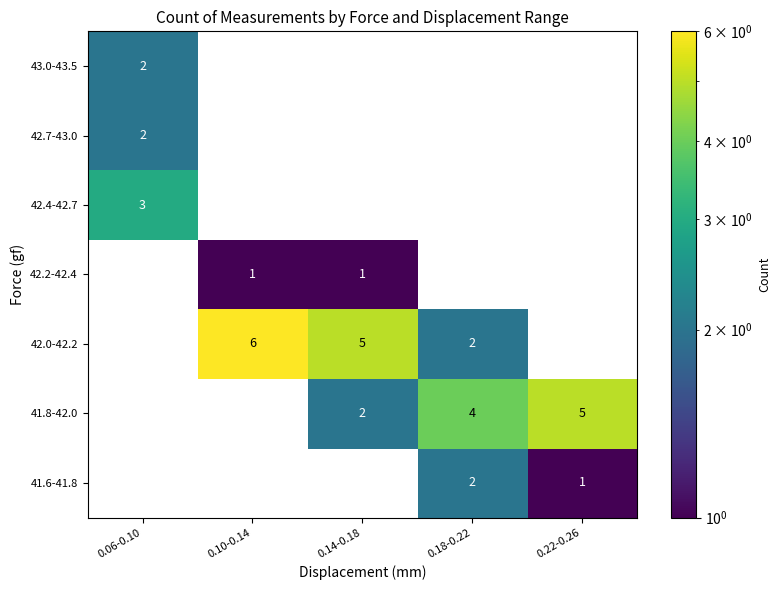

Is the value of 41.8-42.0 at 0.18-0.22 greater than the value of 42.2-42.4 at 0.14-0.18?

Yes